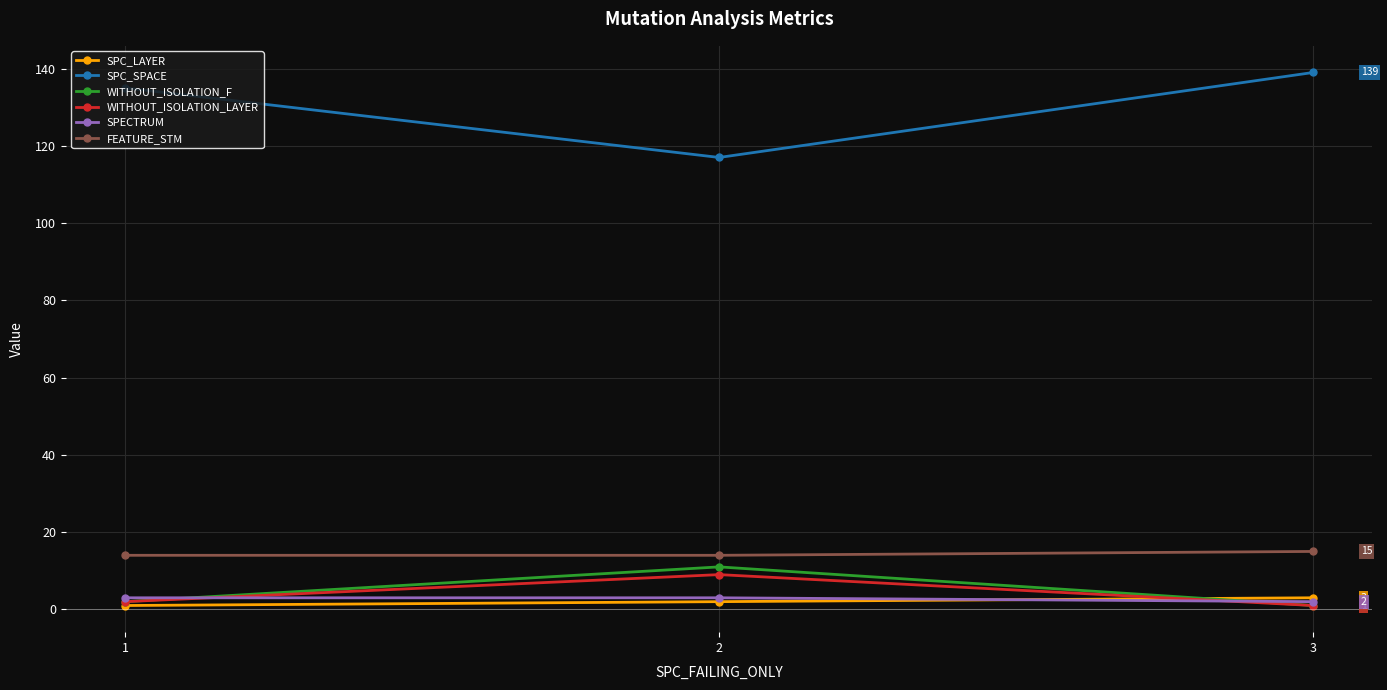

The value of SPC_SPACE at 1 is 90. True or false?

False